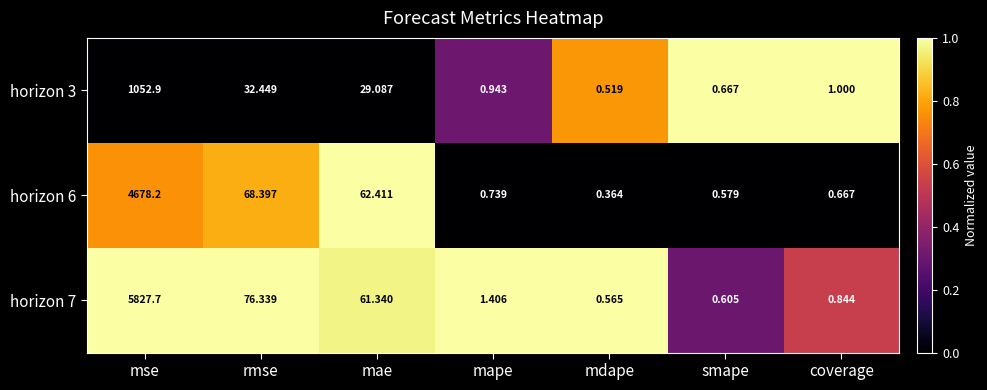

Which category has the lowest value in the horizon 6 series?

mdape